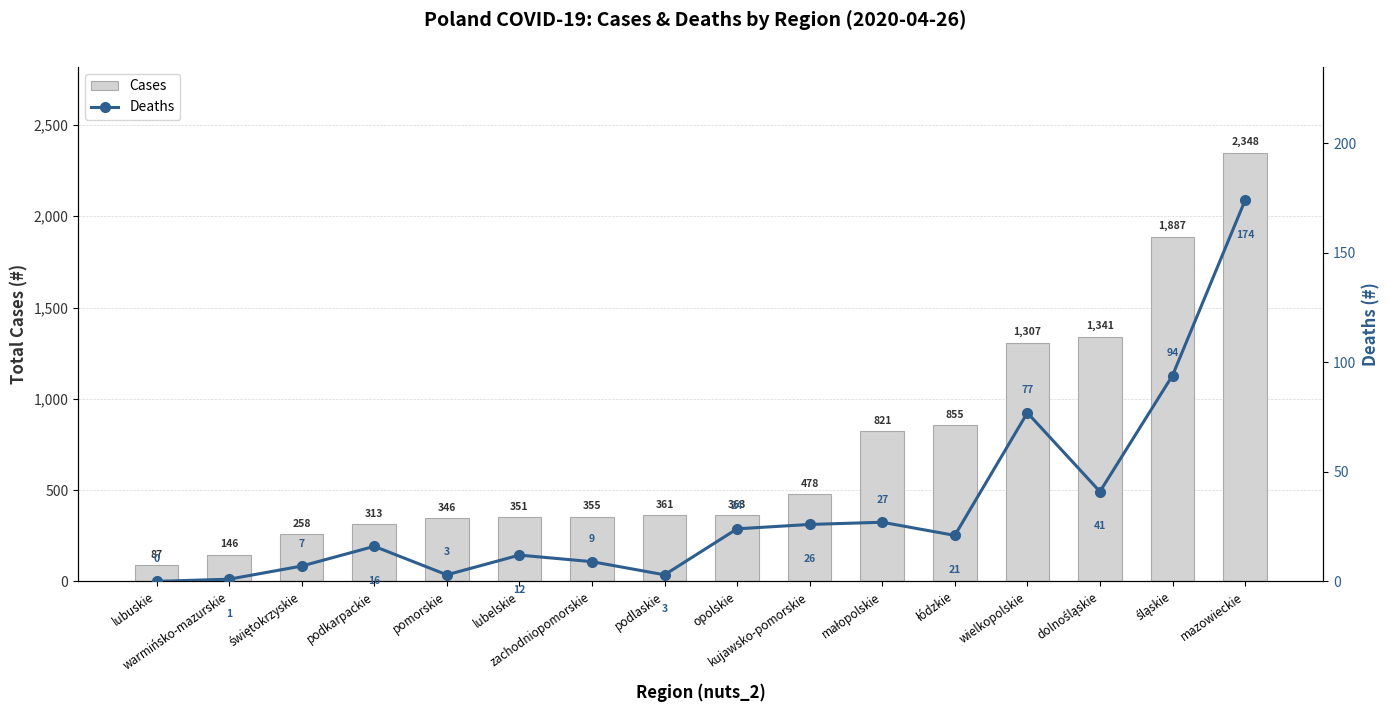

How many groups of bars are there?

16